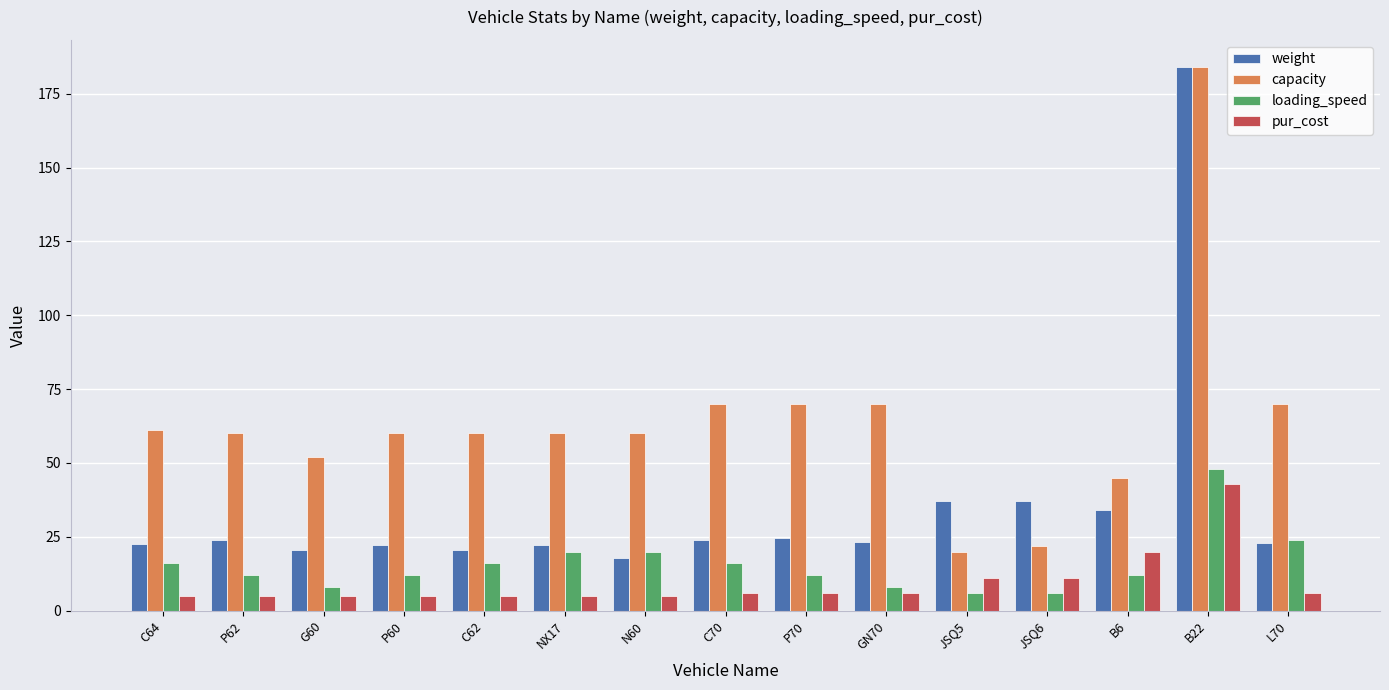

How many bars are there in each group?

4